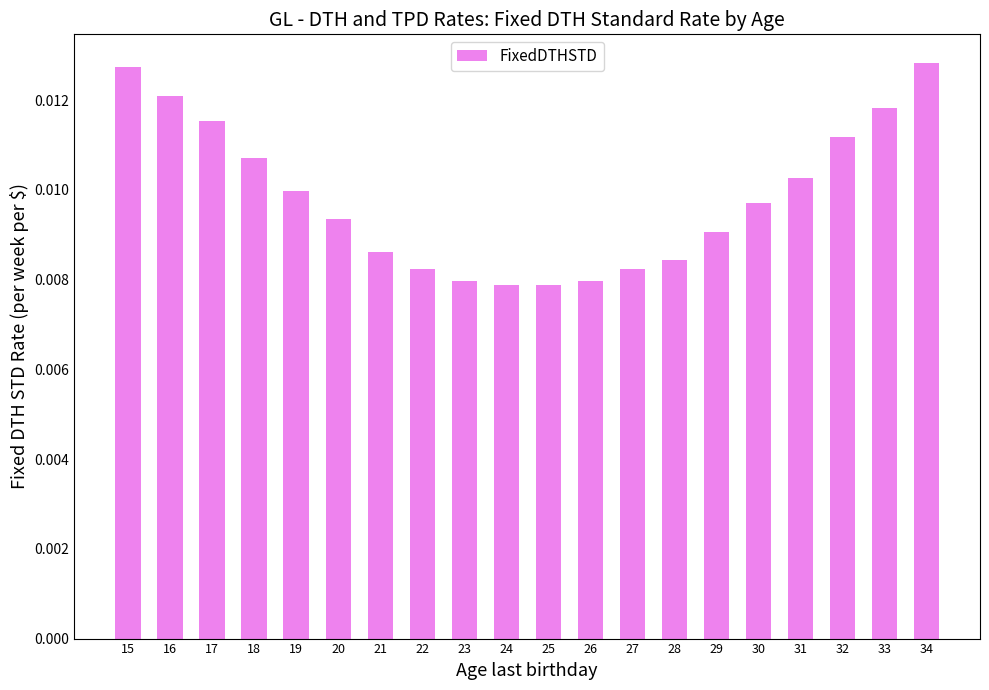

Count the values in the range 0 to 1.

20